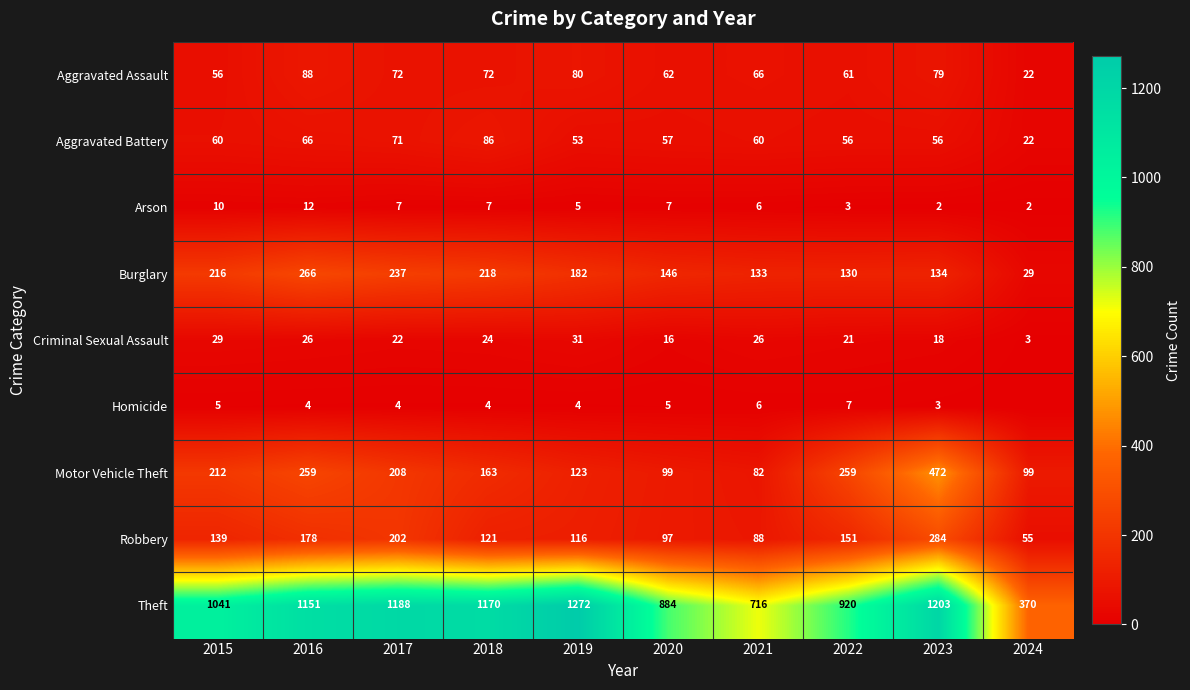

Which series has the largest total across all categories?

Theft